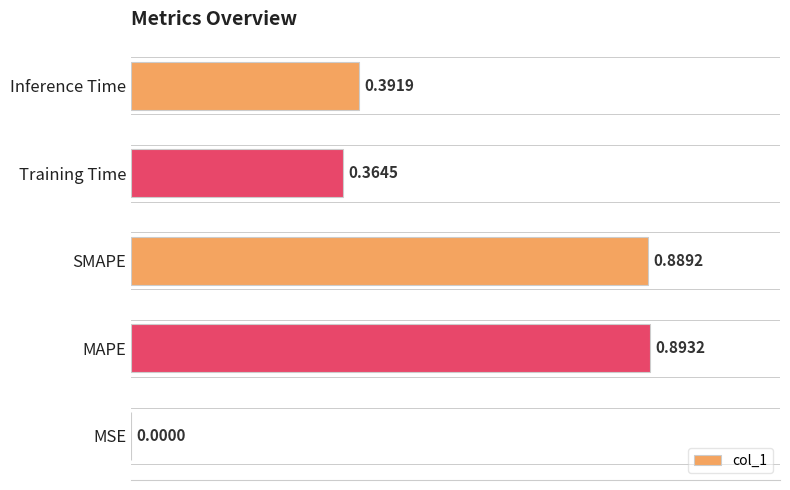

At which label is the value closest to 0?

MSE